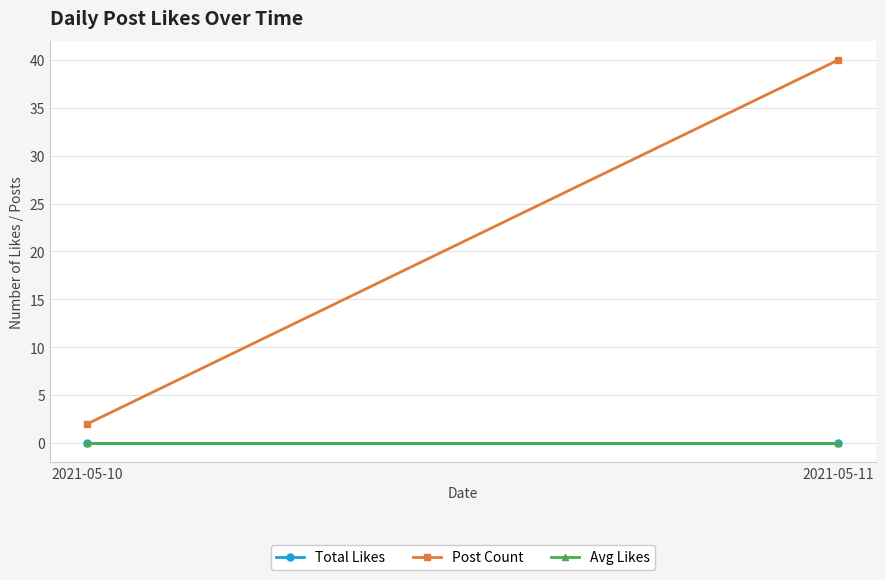

Which category has the highest value across all series?

2021-05-11